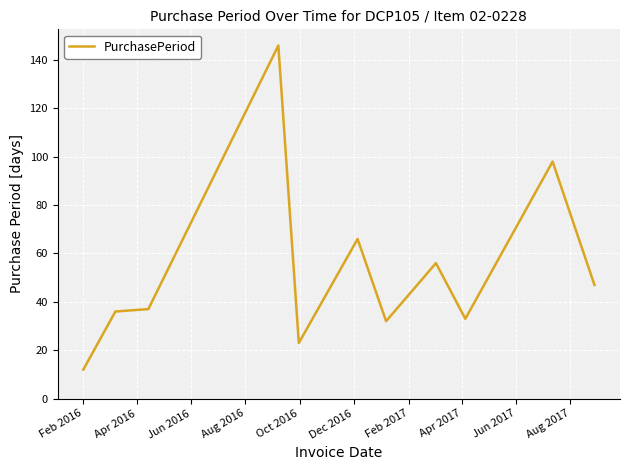

What is the maximum value shown in the chart?

146